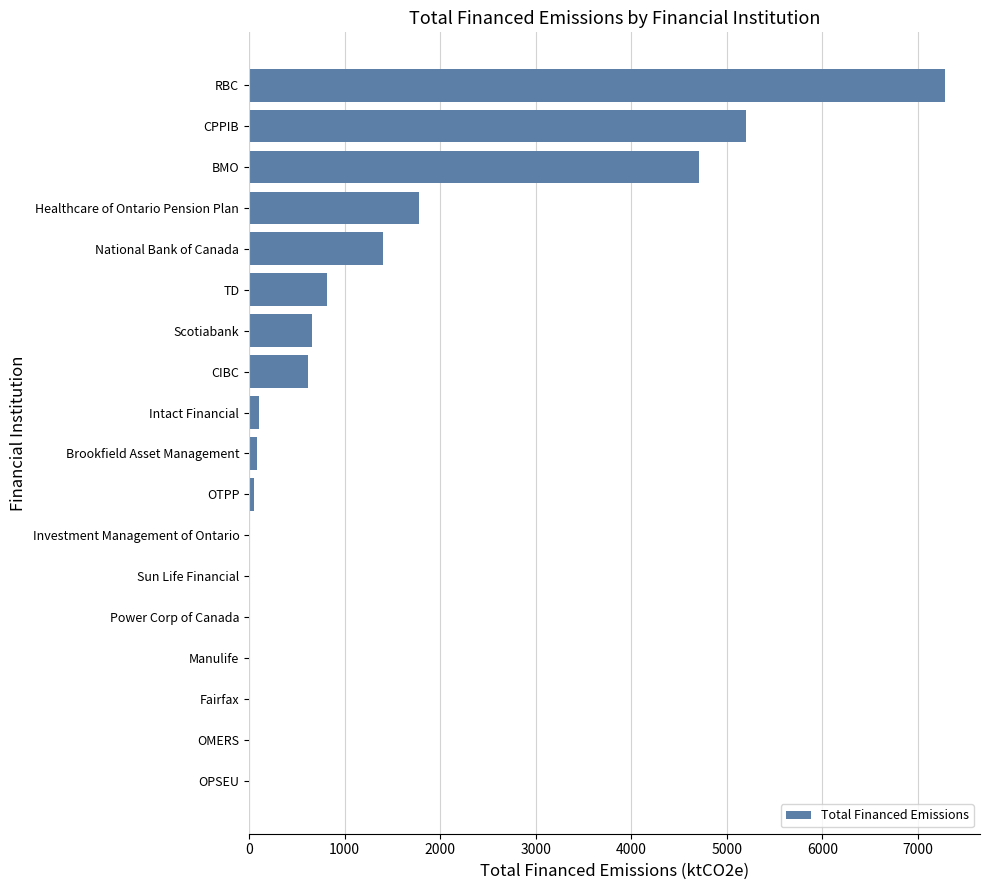

Between Scotiabank and TD, which is larger?

TD